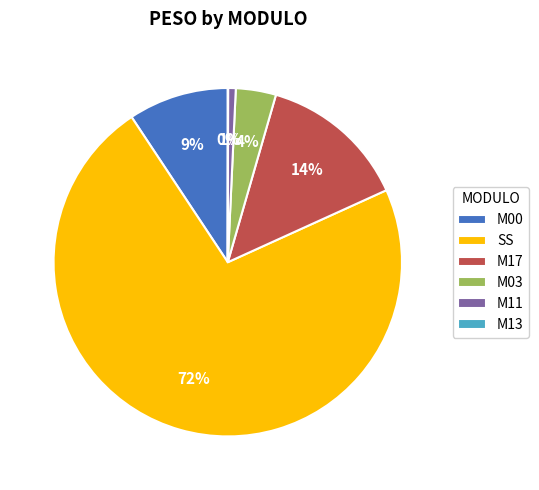

To the nearest percent, what is the difference between the largest and smallest slice percentages?

72%